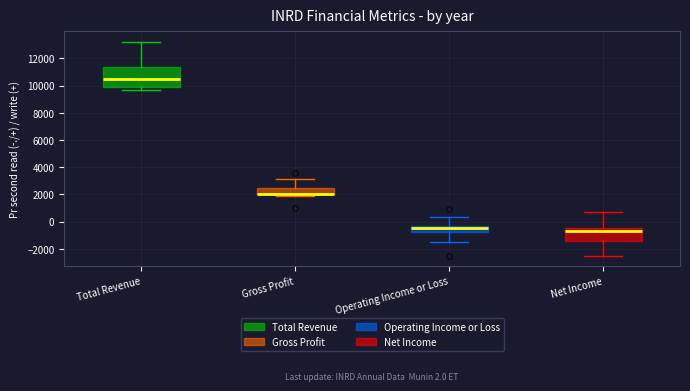

Comparing the boxes themselves (not the whiskers), which one is the tallest?

Total Revenue